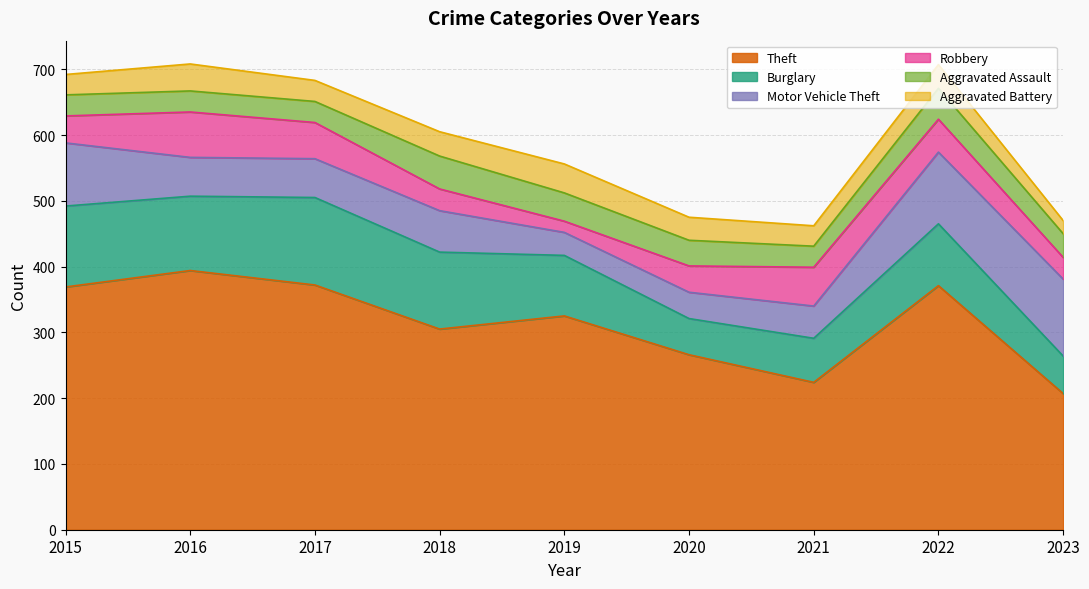

What is the difference between the second highest and minimum values in the Theft series?

165